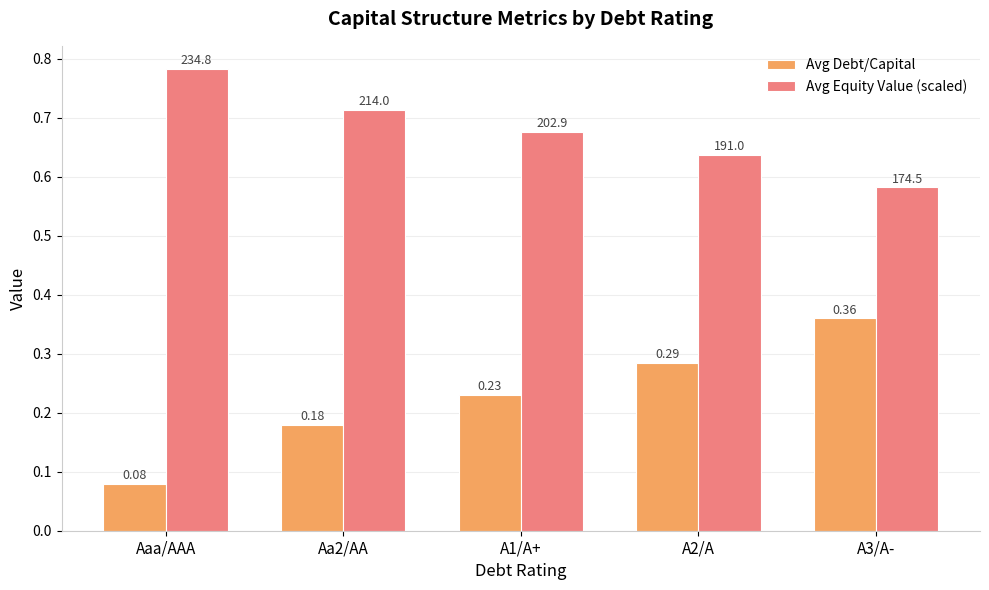

What is the total value across all series at Aa2/AA?

0.9